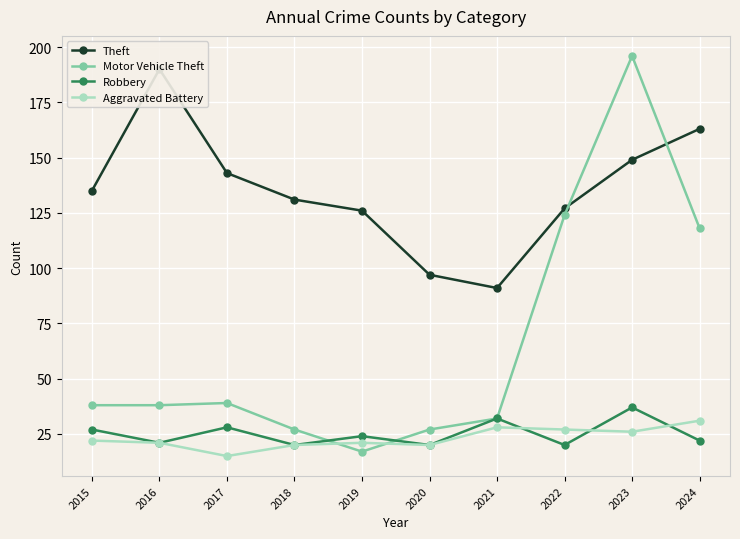

What is the minimum value for Aggravated Battery?

15